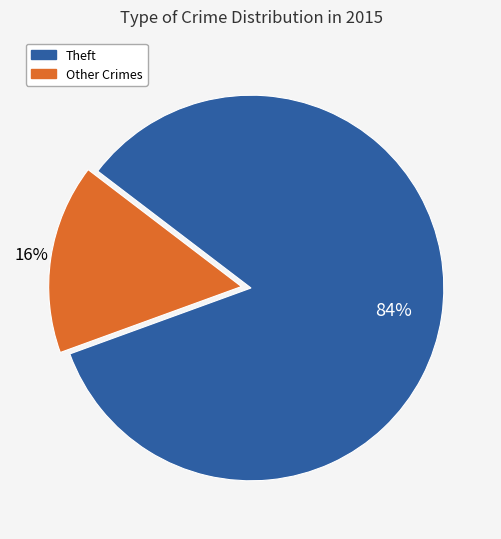

To the nearest percent, what is the difference between the largest and smallest slice percentages?

68%